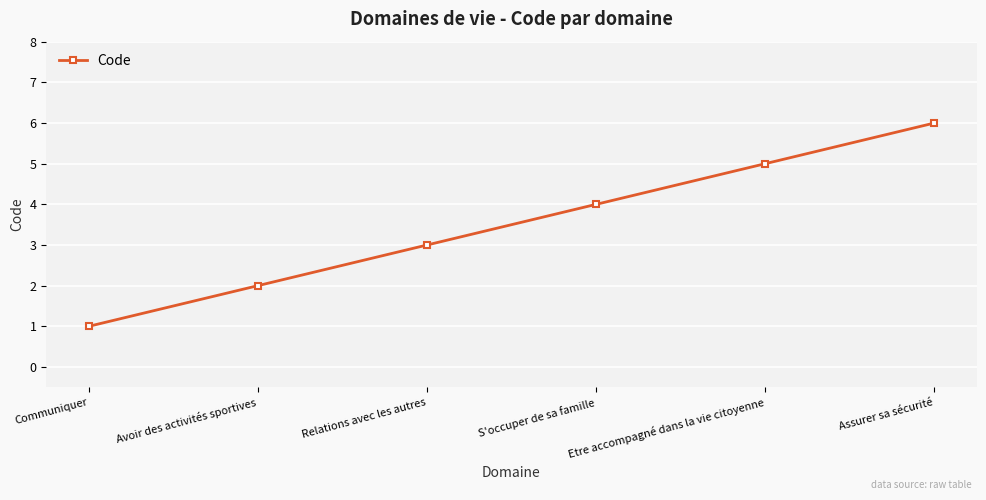

What is the minimum value shown in the chart?

1